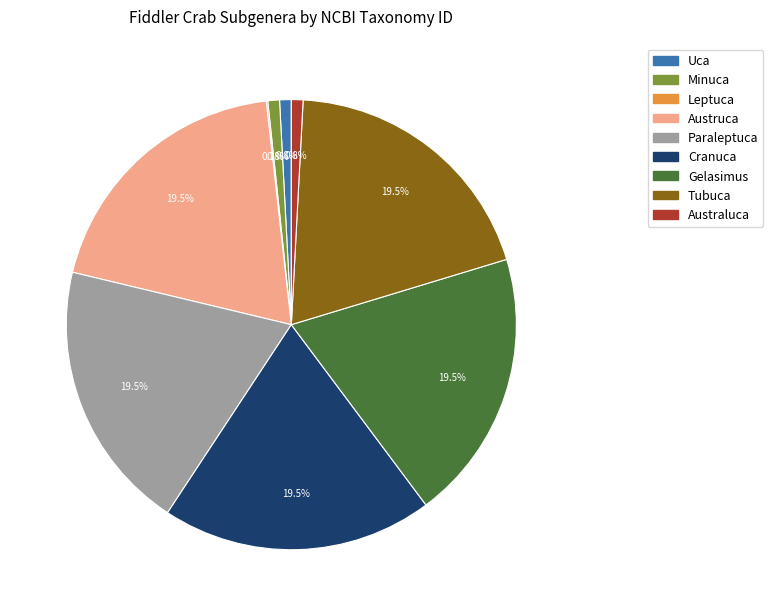

Which has a higher value, Minuca or Austruca?

Austruca